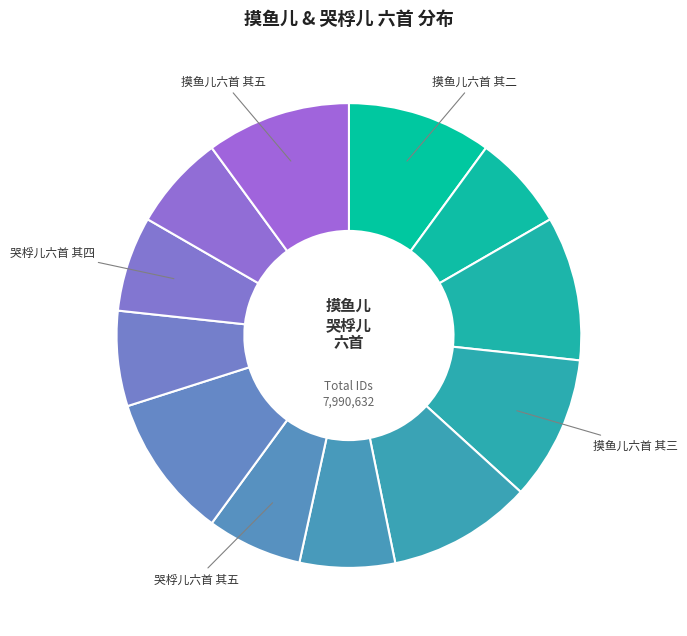

To the nearest percent, what is the average slice percentage?

8%